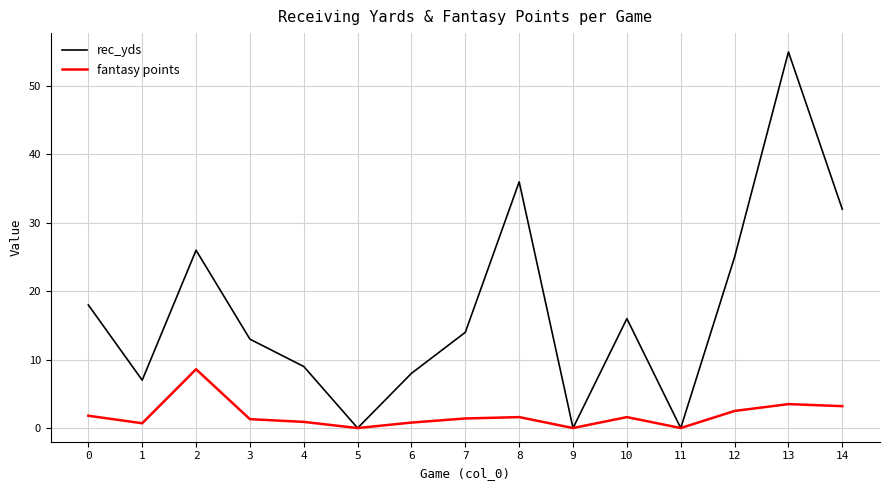

Which series changed the most between 7 and 8?

rec_yds